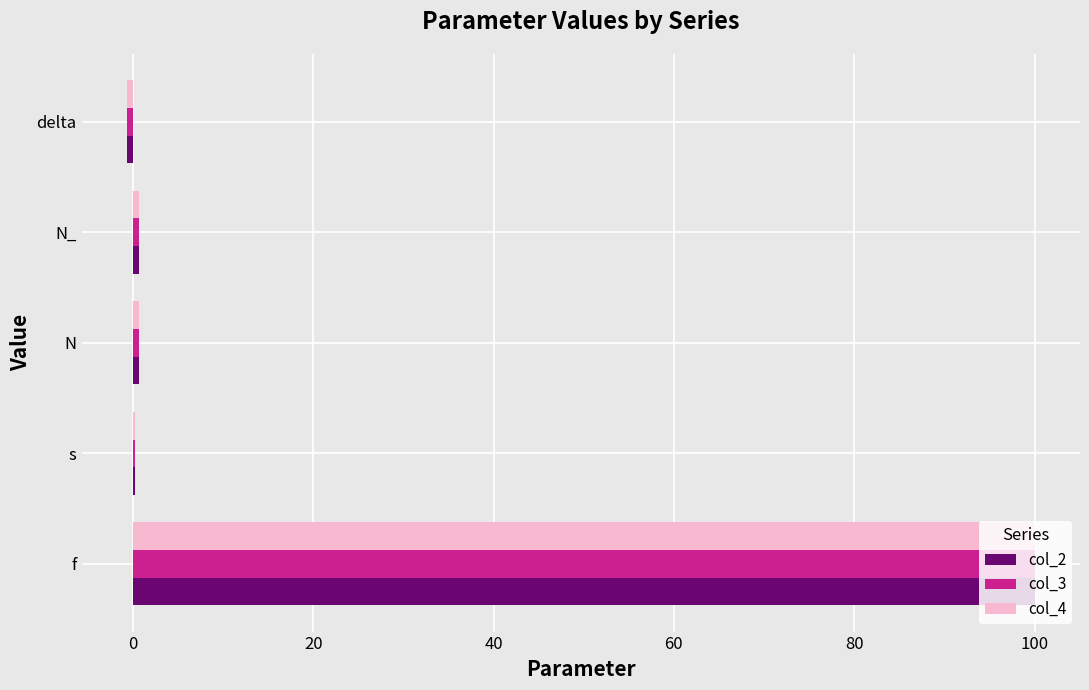

Is the value of col_2 at delta greater than the value of col_4 at f?

No